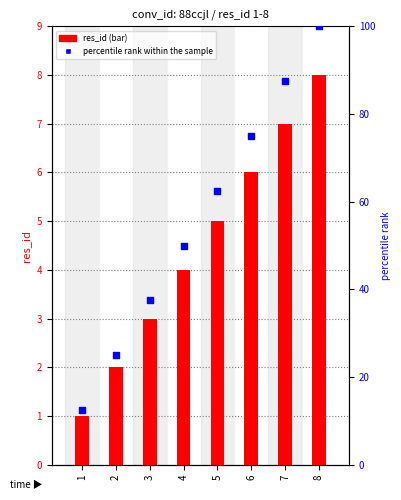

What is the total value across all series at 1?

13.5